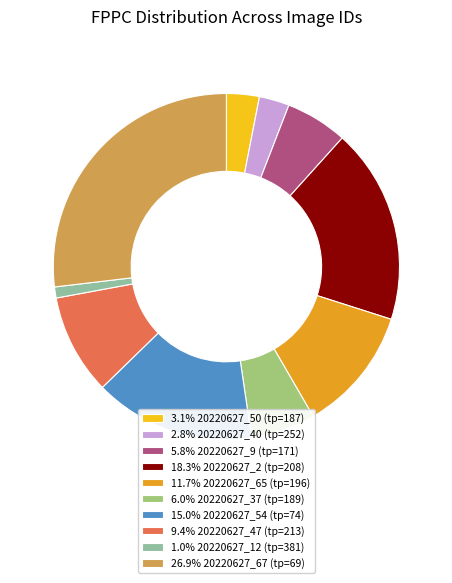

Does 2.8% 20220627_40 (tp=252) account for over 50% of the chart?

No